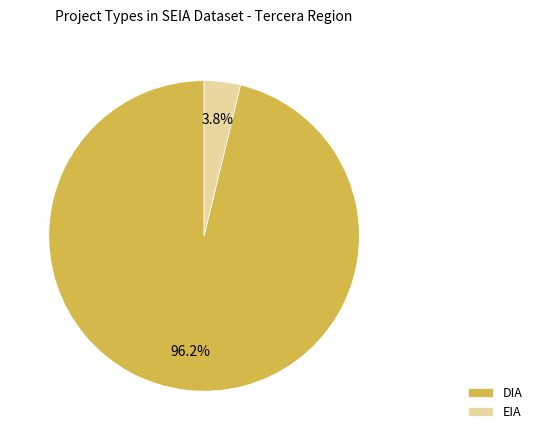

To the nearest percent, what is the difference between the largest and smallest slice percentages?

92%